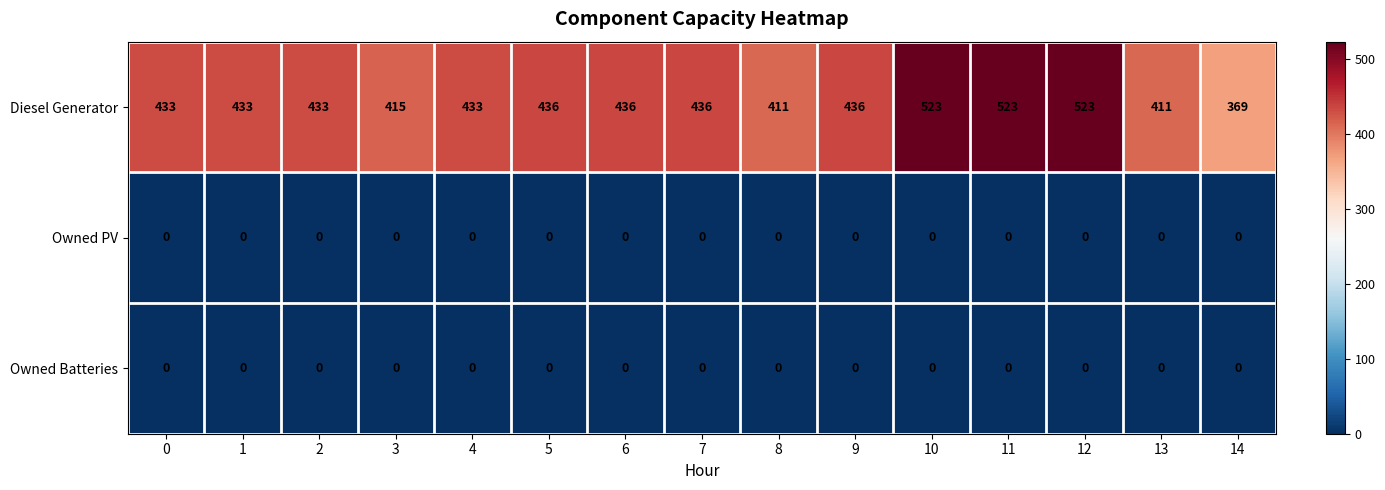

What is the maximum value shown in the chart?

523